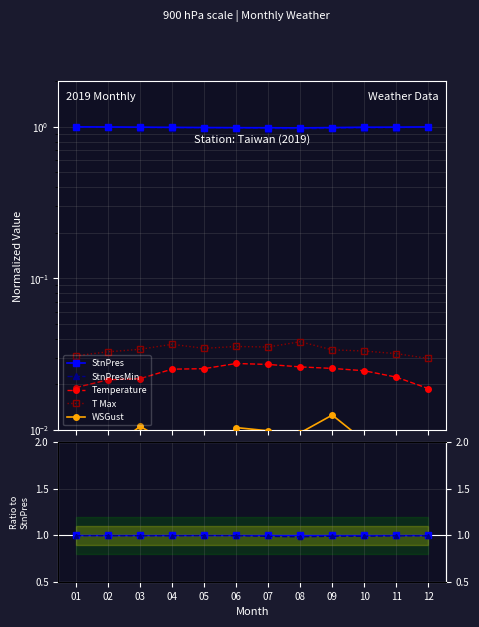

What is the sum of all StnPres values?

12.0